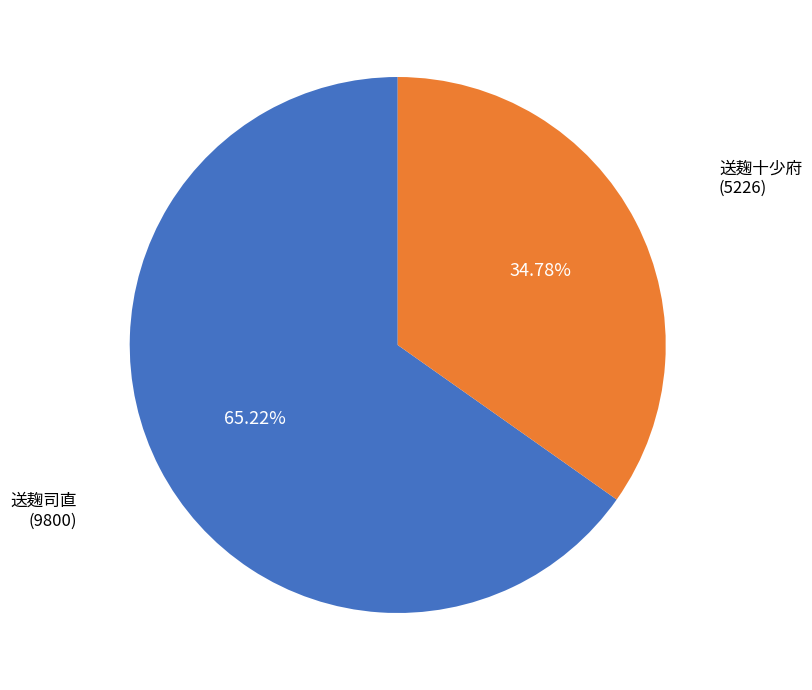

Which slice represents more than half of the pie?

送麹司直